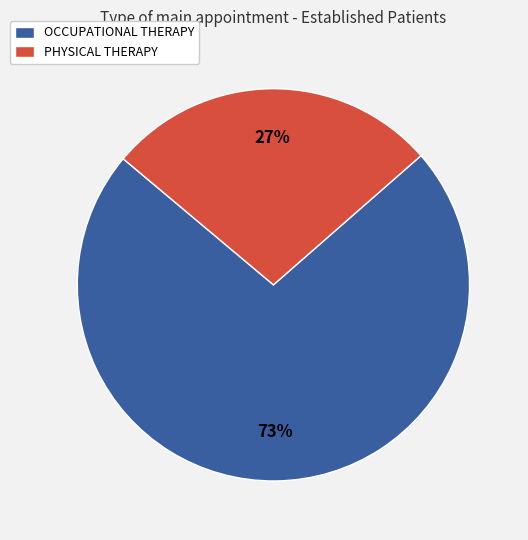

To the nearest percent, what is the combined percentage of OCCUPATIONAL THERAPY and PHYSICAL THERAPY?

100%